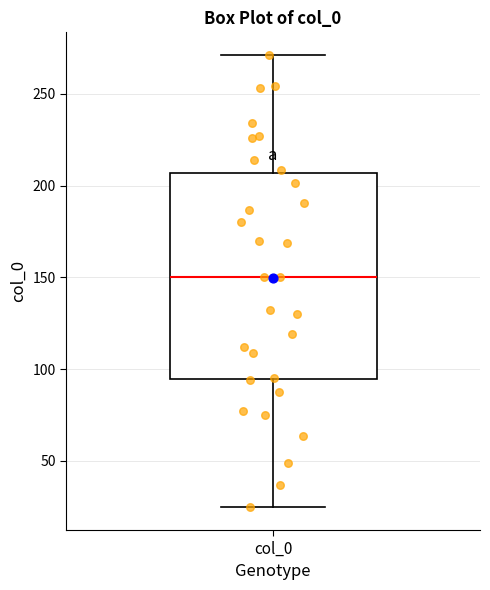

Read this box plot against the y-axis: the position of the median line, the range covered by the box, and the ends of both whiskers. The values are not printed on the chart, so give them approximately, as read against the axis.

median 150, box 95 to 205, whiskers 25 to 270